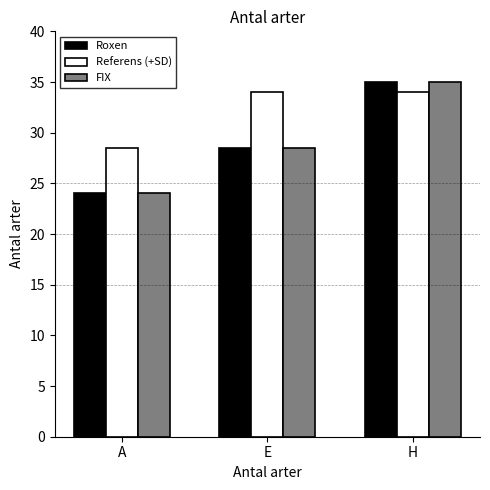

At which label is Roxen closest to 29?

E